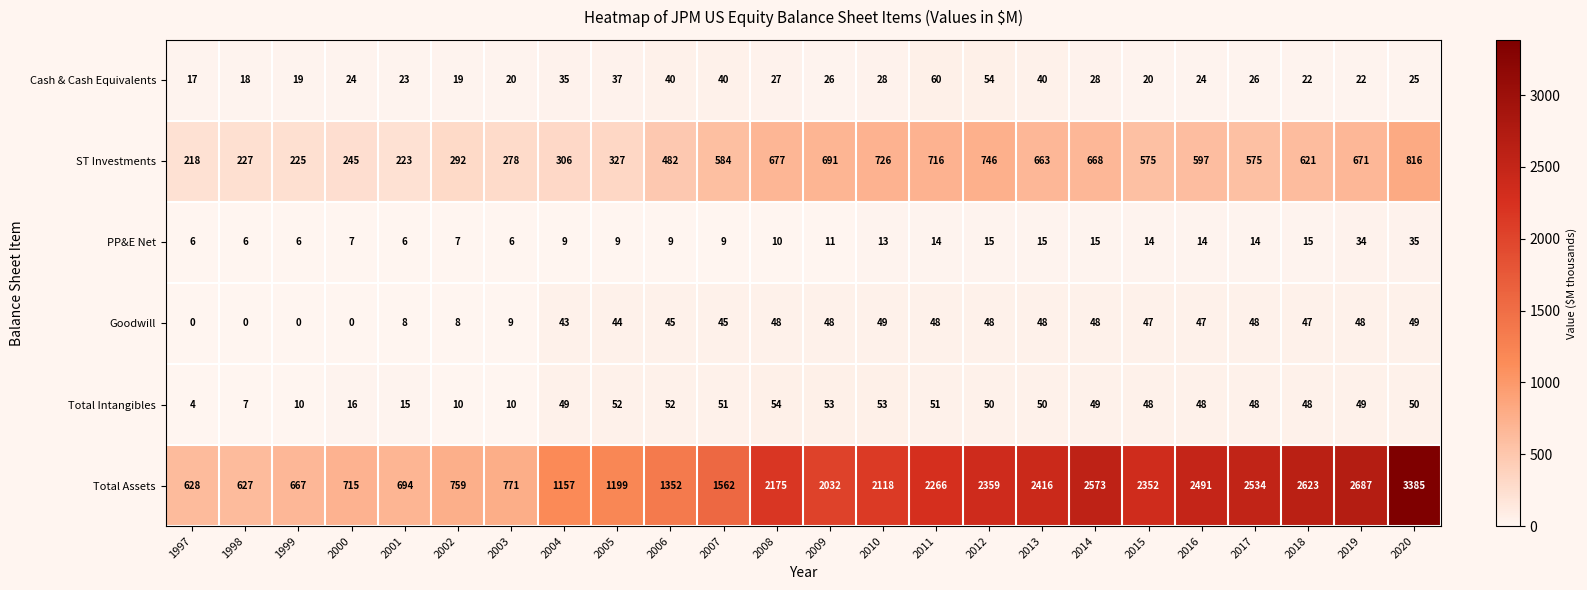

What is the difference between the highest and lowest values at 1998?

627